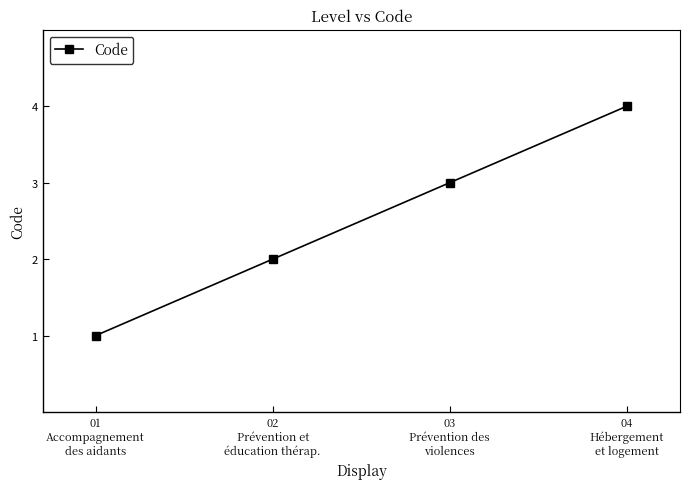

Read the value at 03
Prévention des
violences.

3